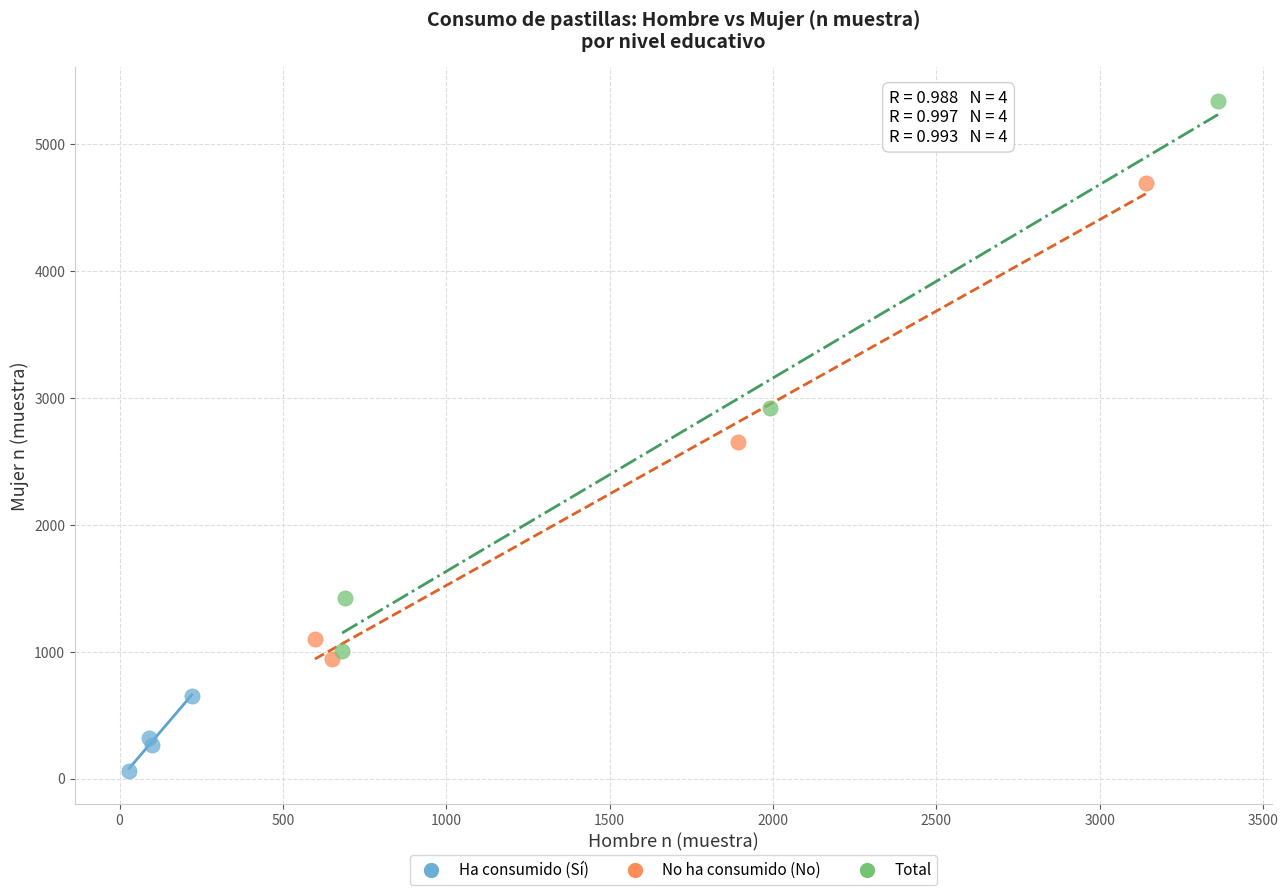

Which series reaches the minimum Y coordinate?

Ha consumido (Sí)